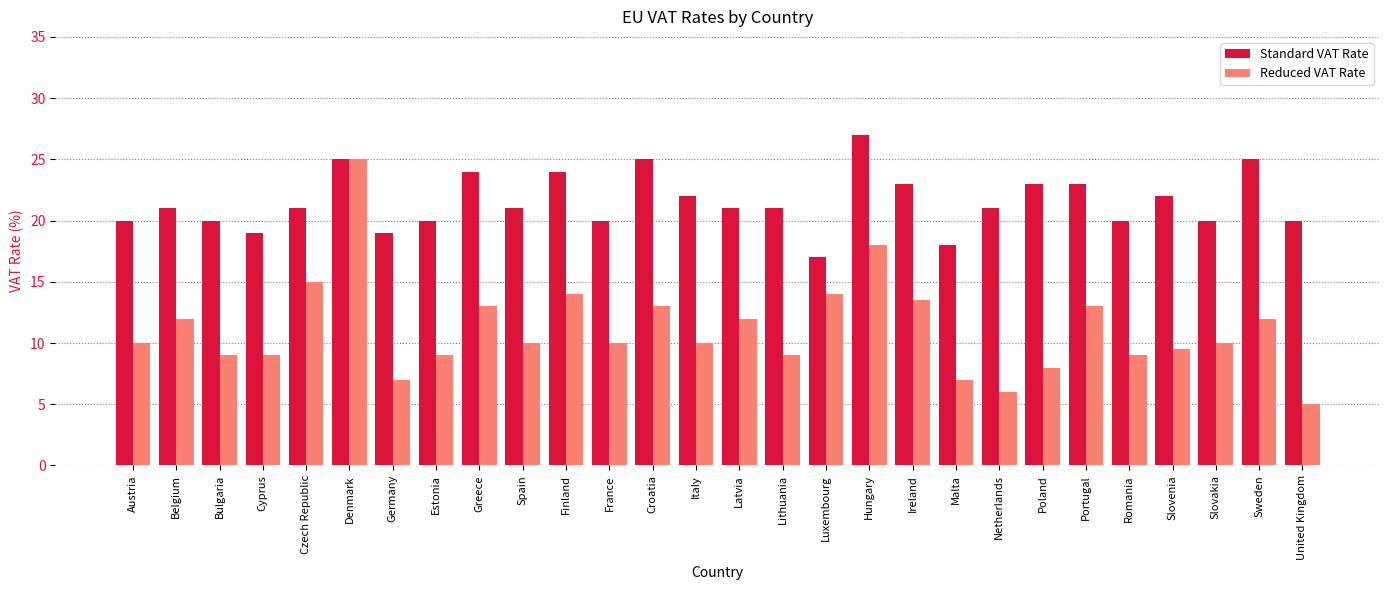

How many categories are shown in the chart?

28